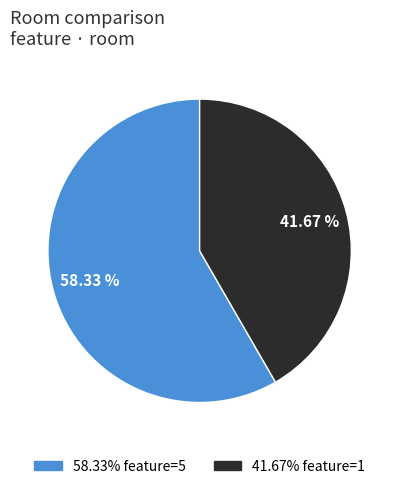

How many slices are in this pie chart?

2